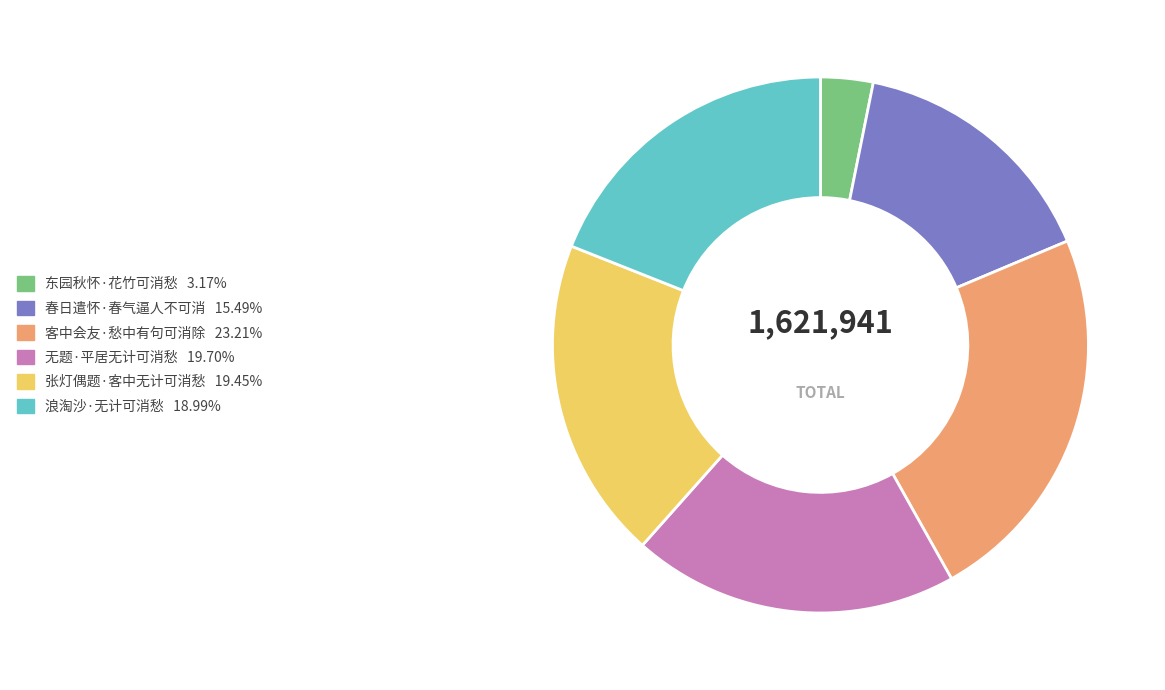

Approximately how many times larger is the value at 浪淘沙·无计可消愁 compared to 无题·平居无计可消愁?

1.0